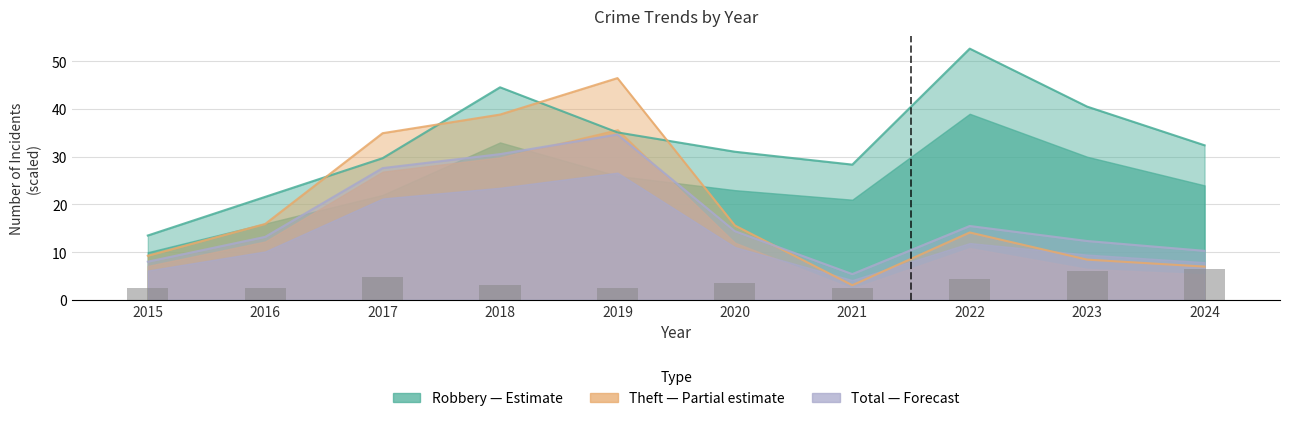

Which category has the highest value in the Robbery (Estimate) series?

2022